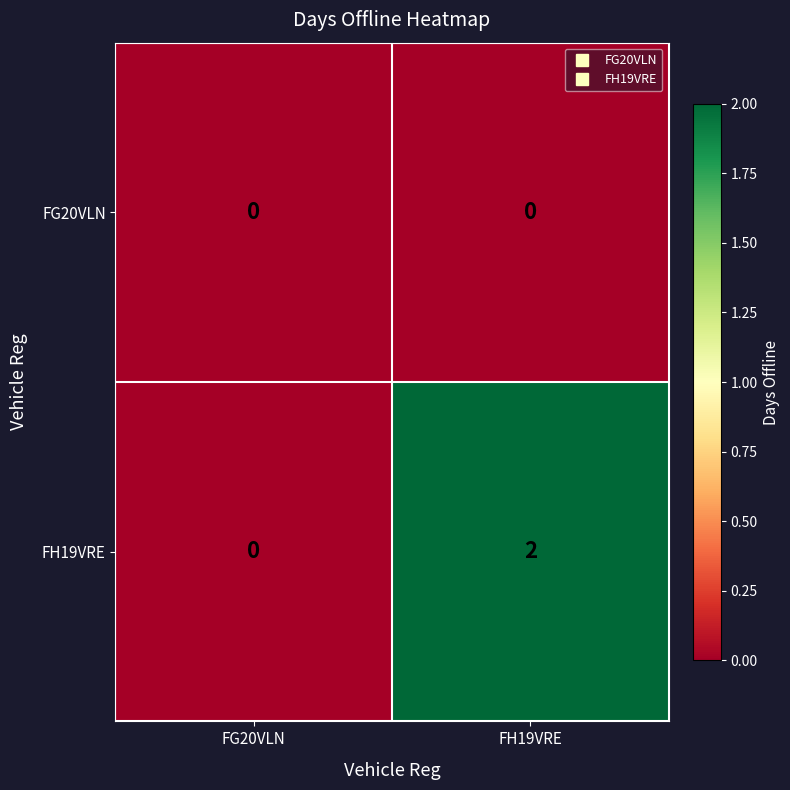

The FH19VRE series shows 0 at FH19VRE. True or false?

False